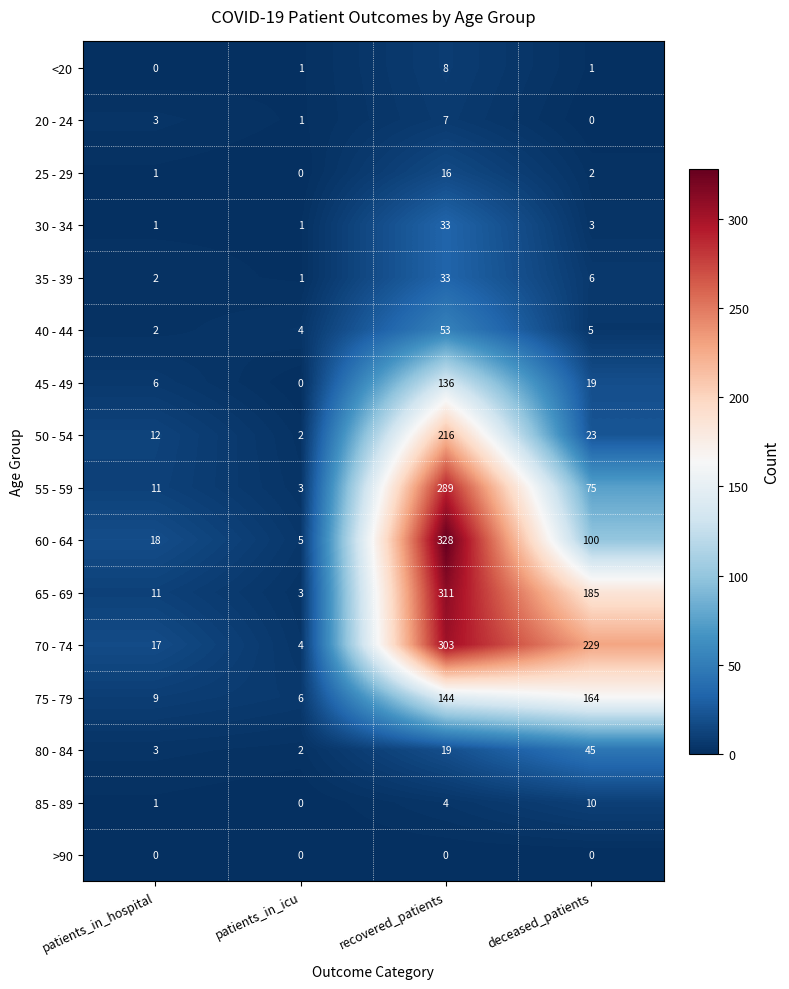

Which series has the widest spread of values?

60 - 64